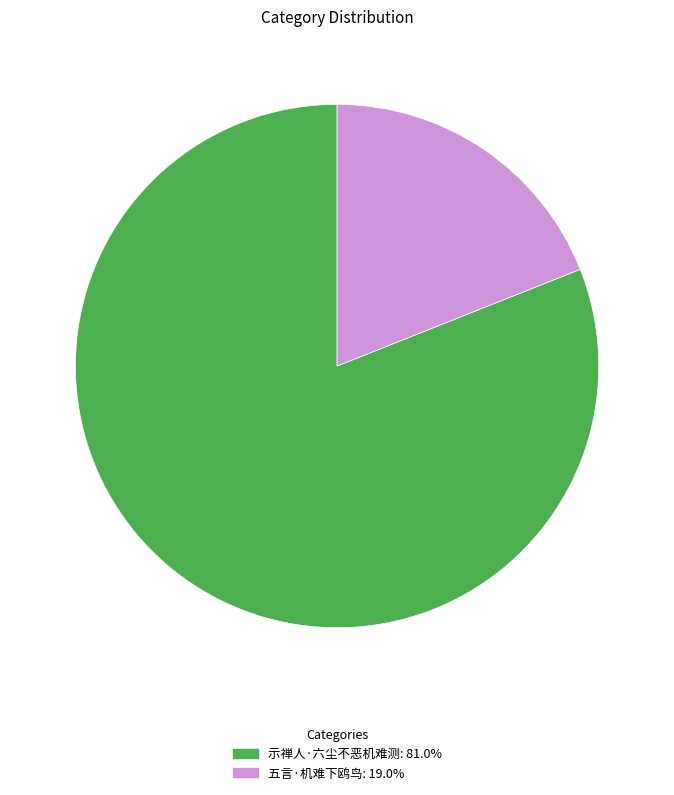

Count the number of slices in the pie.

2